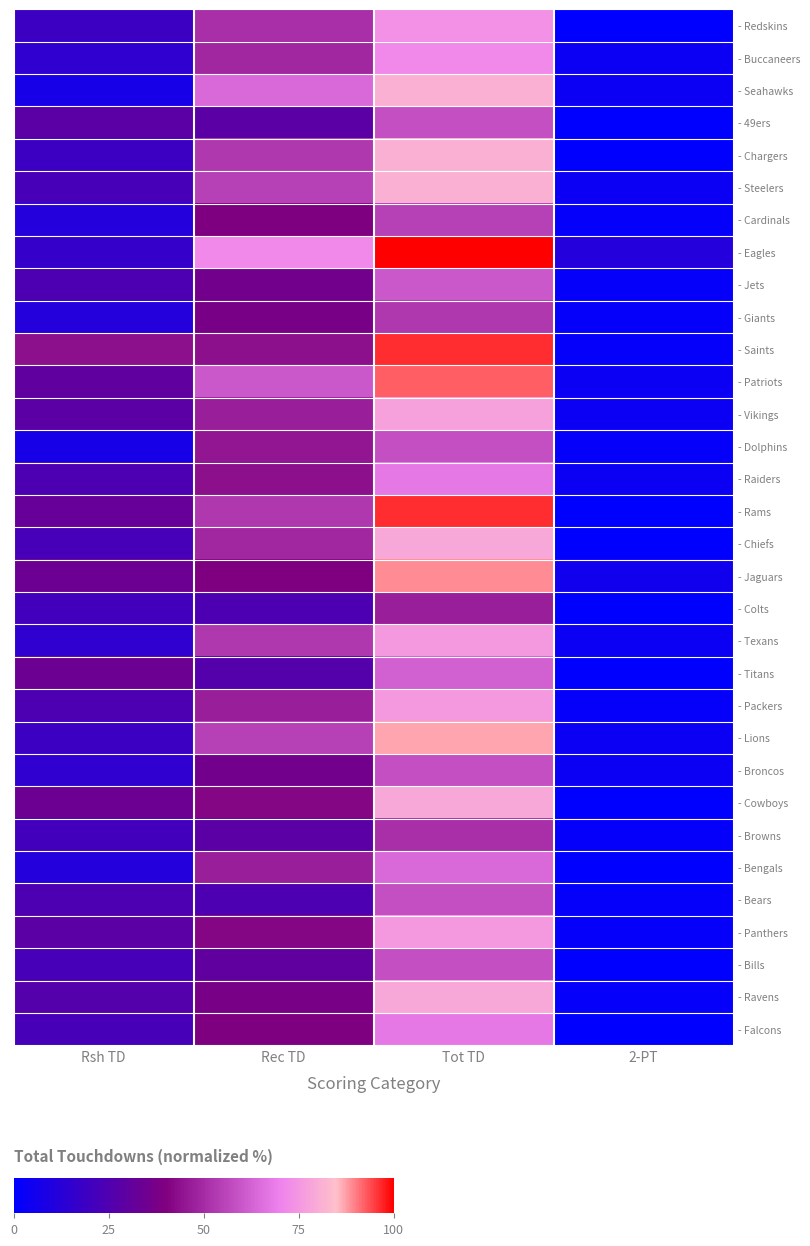

At 2-PT, list the series in order from smallest to largest.

- Redskins, - 49ers, - Chargers, - Rams, - Chiefs, - Colts, - Titans, - Cowboys, - Bengals, - Bills, - Falcons, - Cardinals, - Jets, - Giants, - Saints, - Dolphins, - Packers, - Browns, - Bears, - Panthers, - Ravens, - Buccaneers, - Seahawks, - Steelers, - Patriots, - Vikings, - Raiders, - Texans, - Lions, - Broncos, - Jaguars, - Eagles